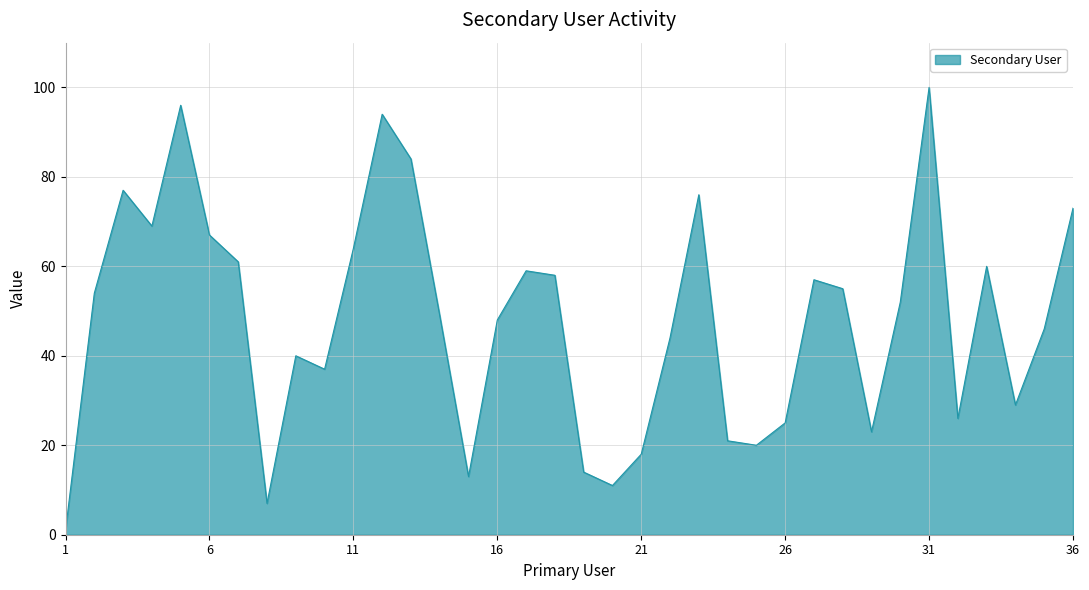

What is the difference between the maximum and minimum values?

99